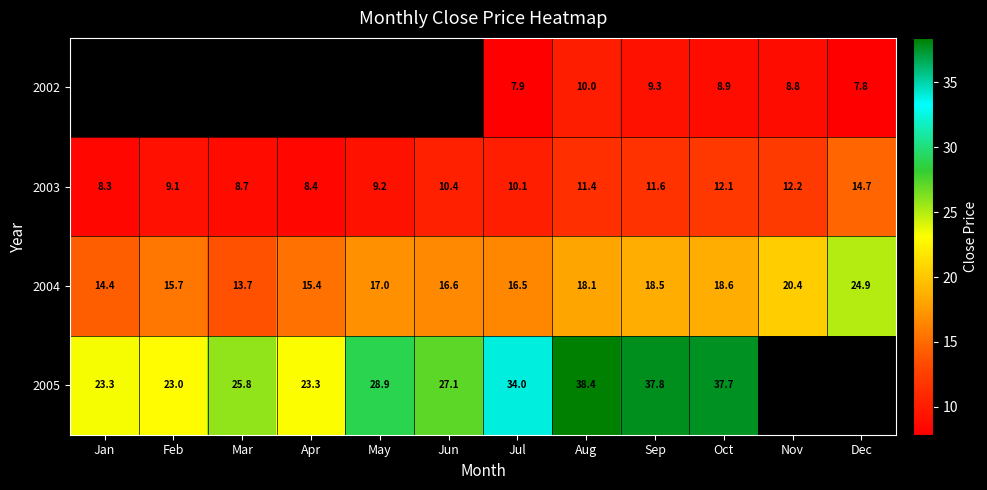

What is the average value of the 2003 series?

10.5